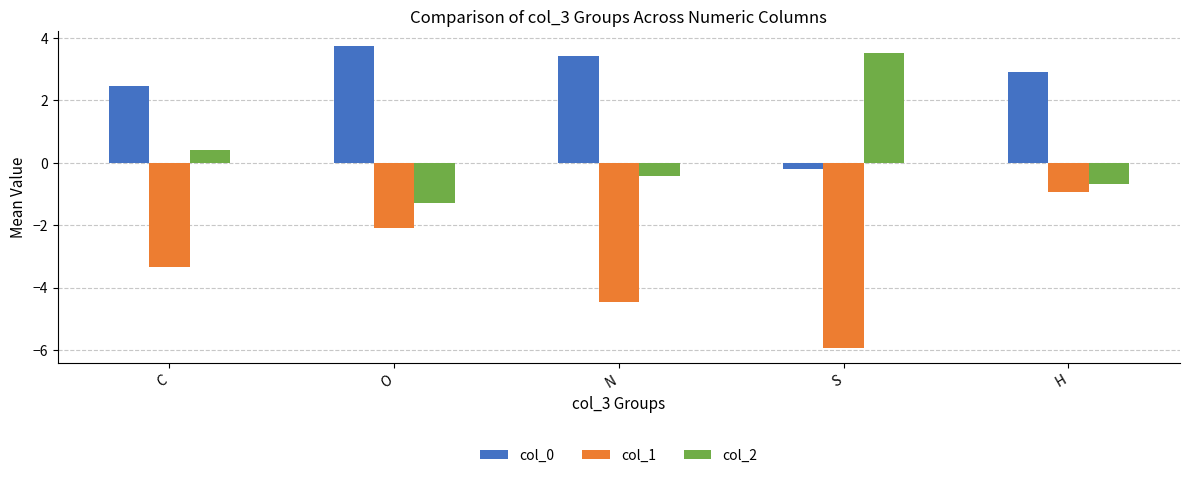

What is the value of the col_1 bar at the 3rd from the left?

-4.5